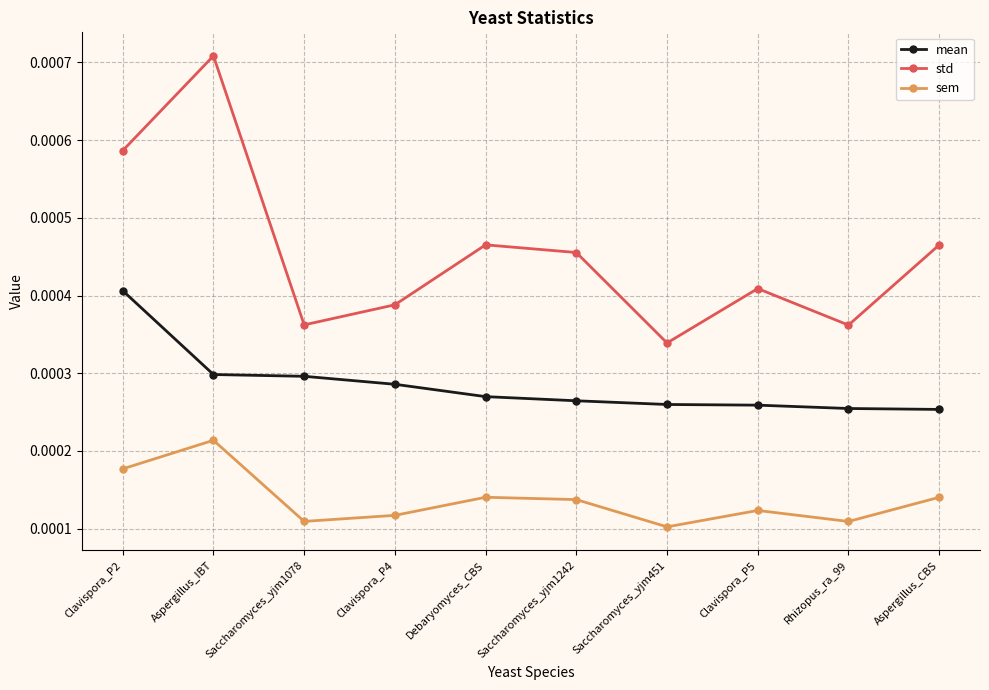

Is the value of sem at Aspergillus_IBT greater than the value of std at Rhizopus_ra_99?

No